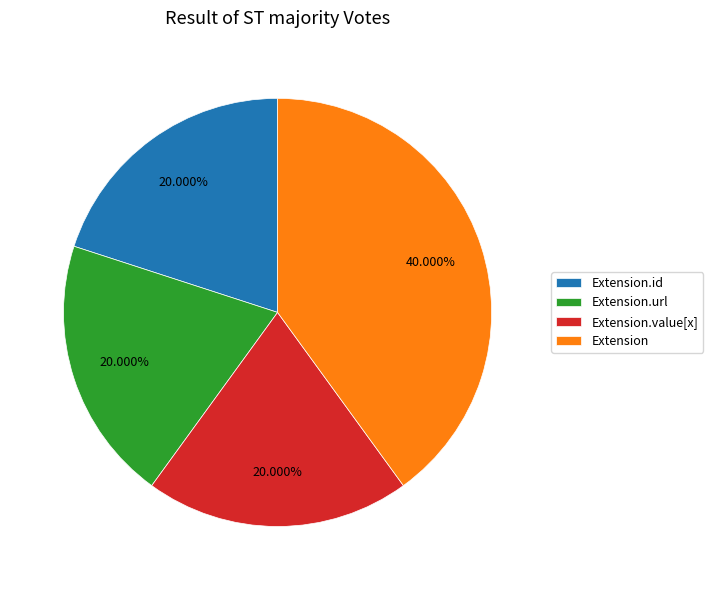

True or false: Extension accounts for 11% of the total.

False